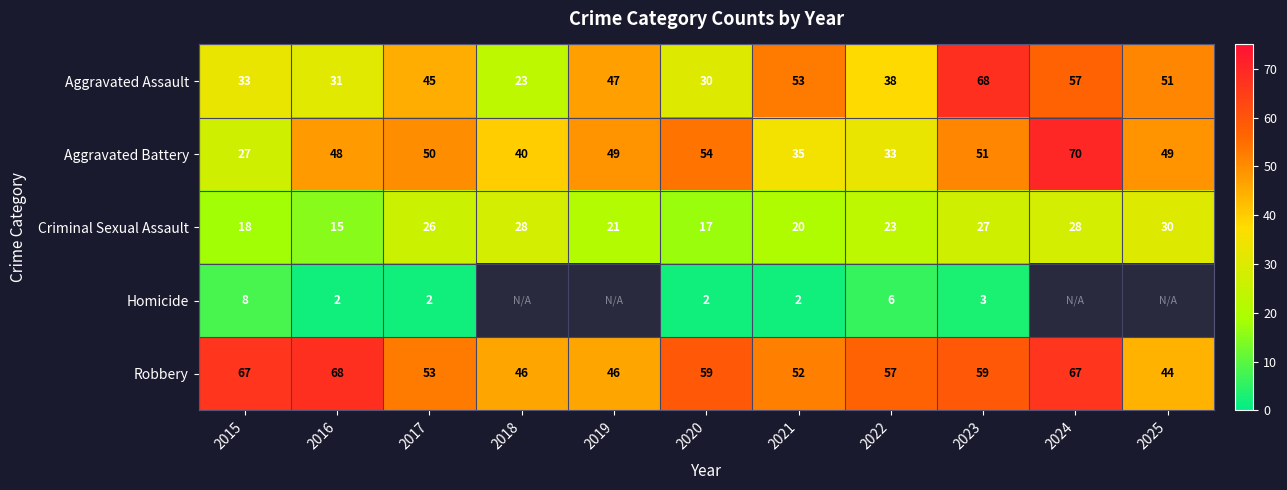

True or false: Homicide has a value of 2 at 2021.

True